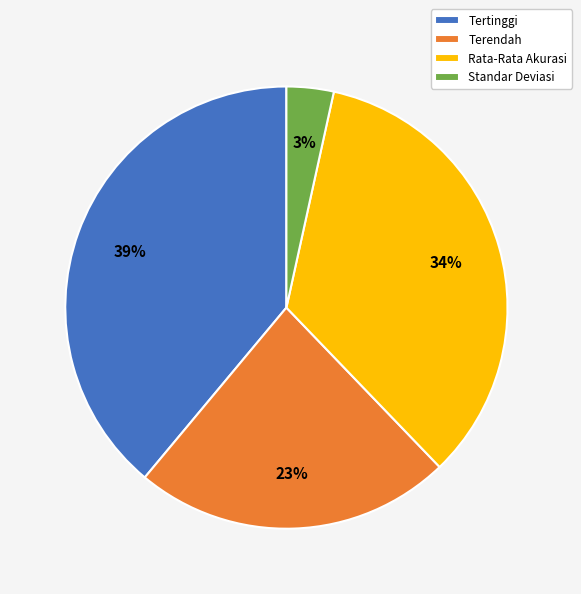

To the nearest percent, what portion does Standar Deviasi represent?

3%